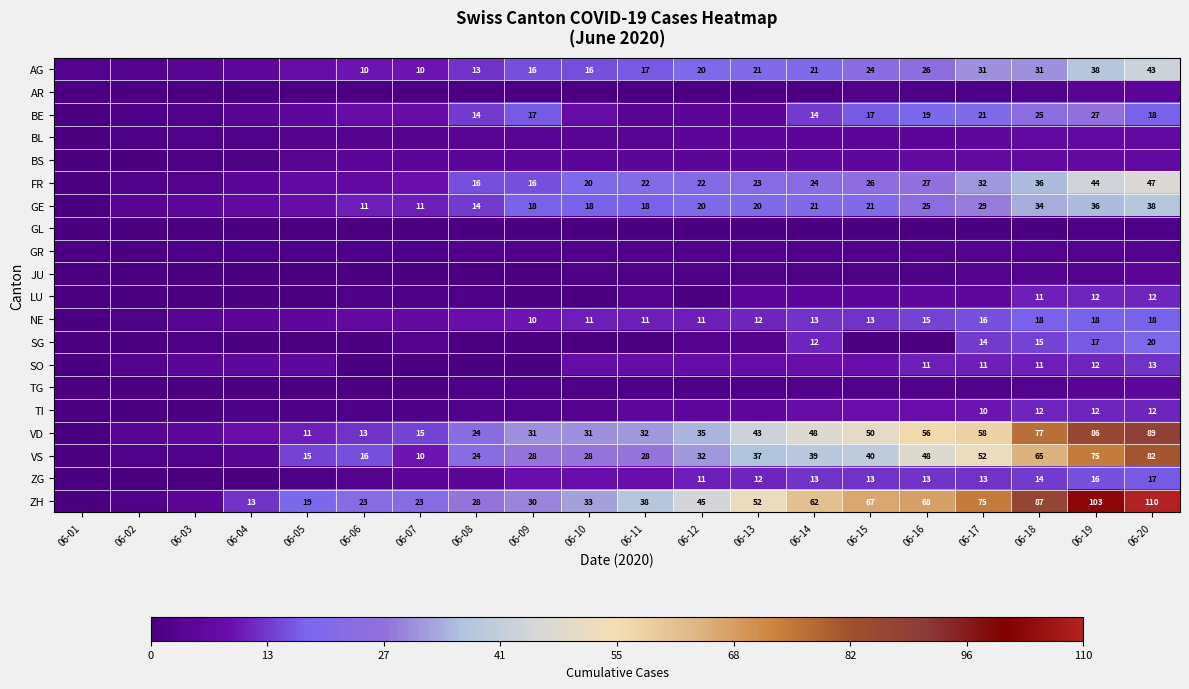

The ZH series shows 23 at 06-07. True or false?

True